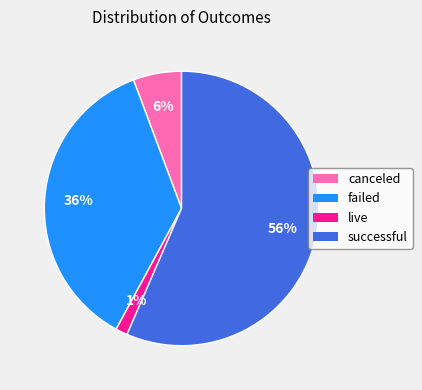

How many segments does this pie chart have?

4